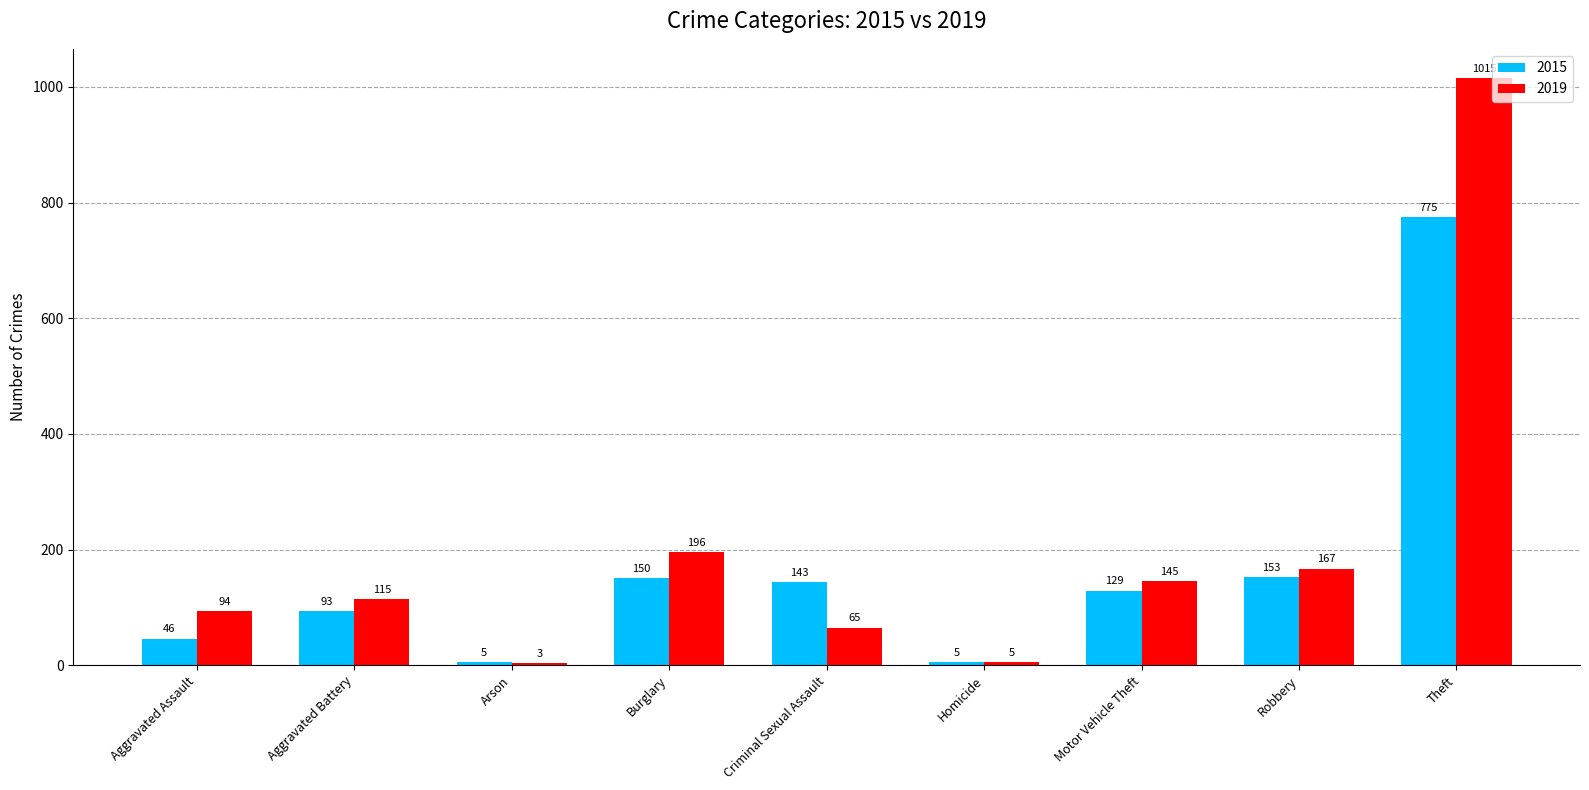

Where is 2019 nearest to the value 509?

Burglary